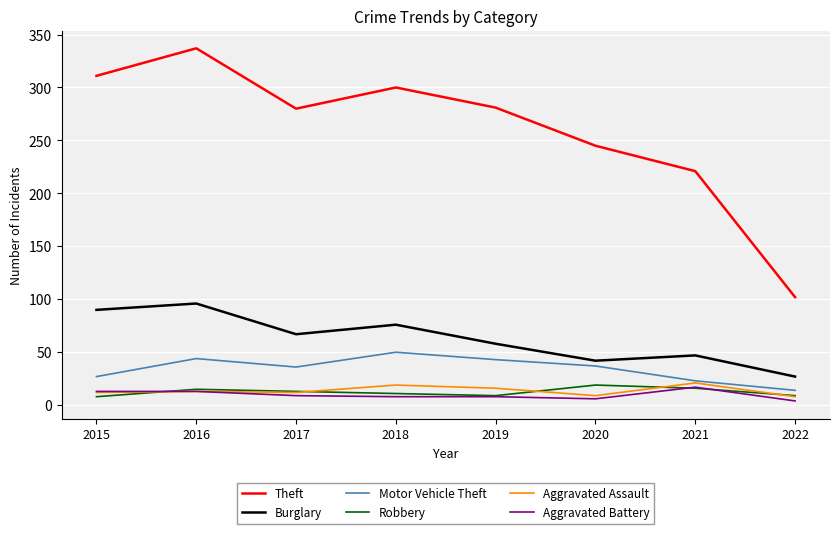

Which series has the largest total across all categories?

Theft